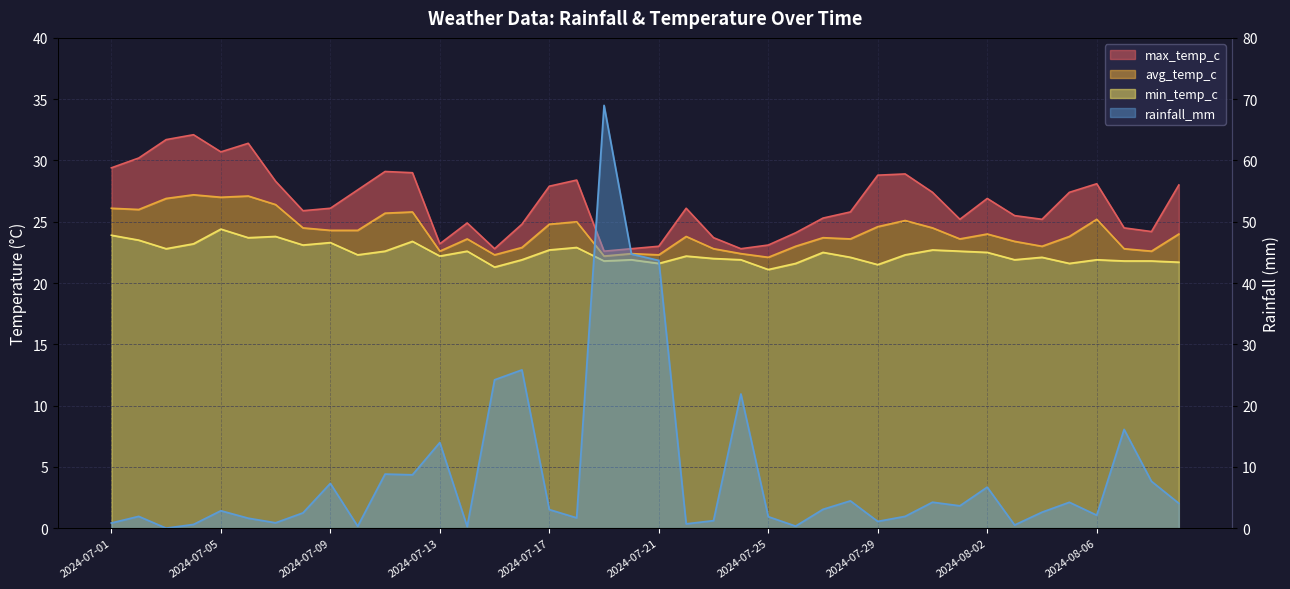

How many lines are shown in the chart?

4